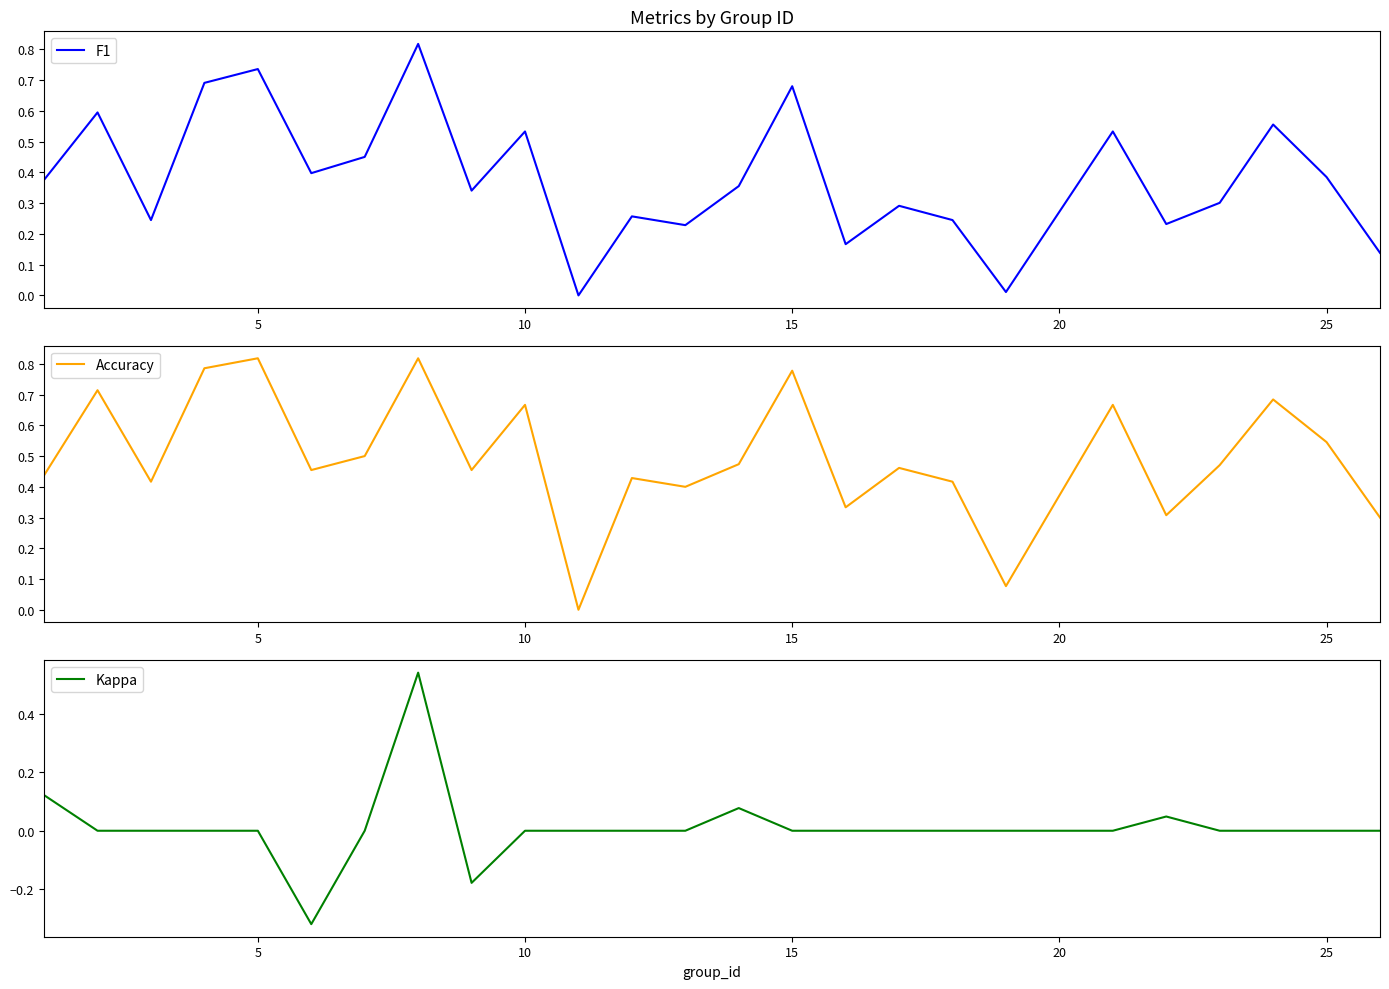

What are all the series names shown in the legend?

F1, Accuracy, Kappa